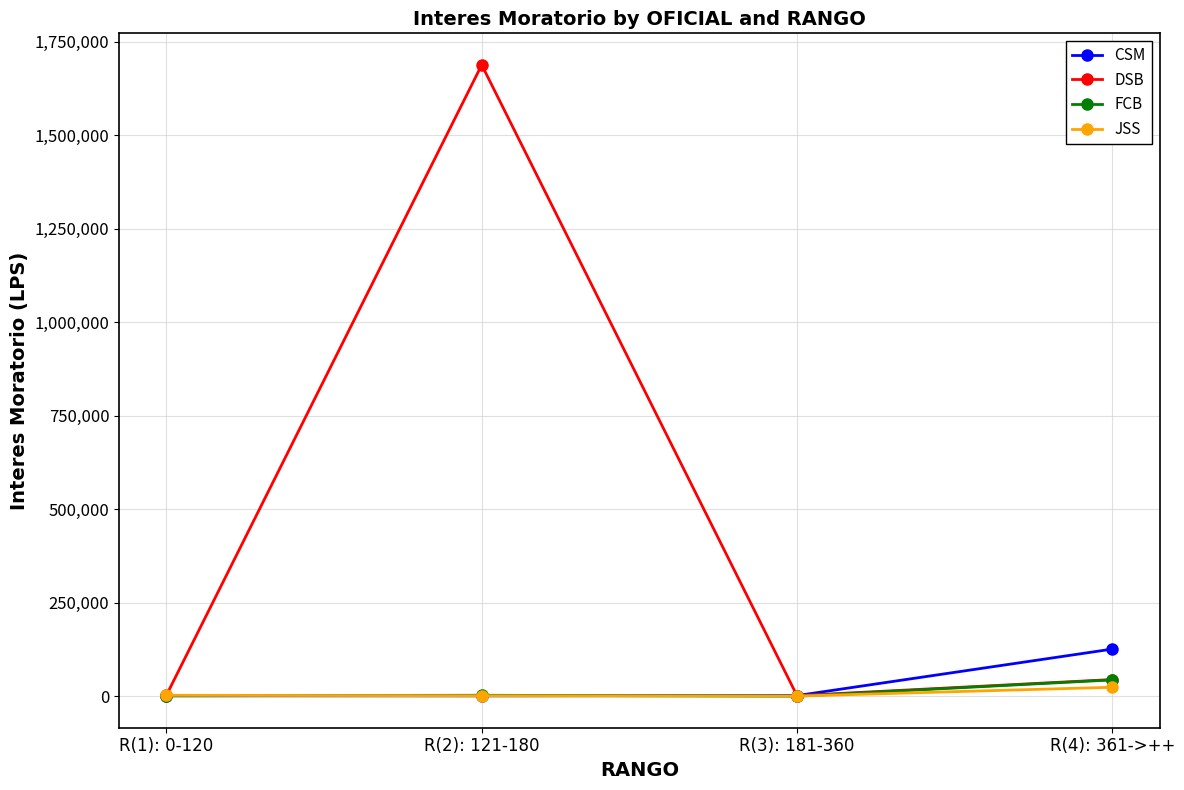

How many lines are shown in the chart?

4